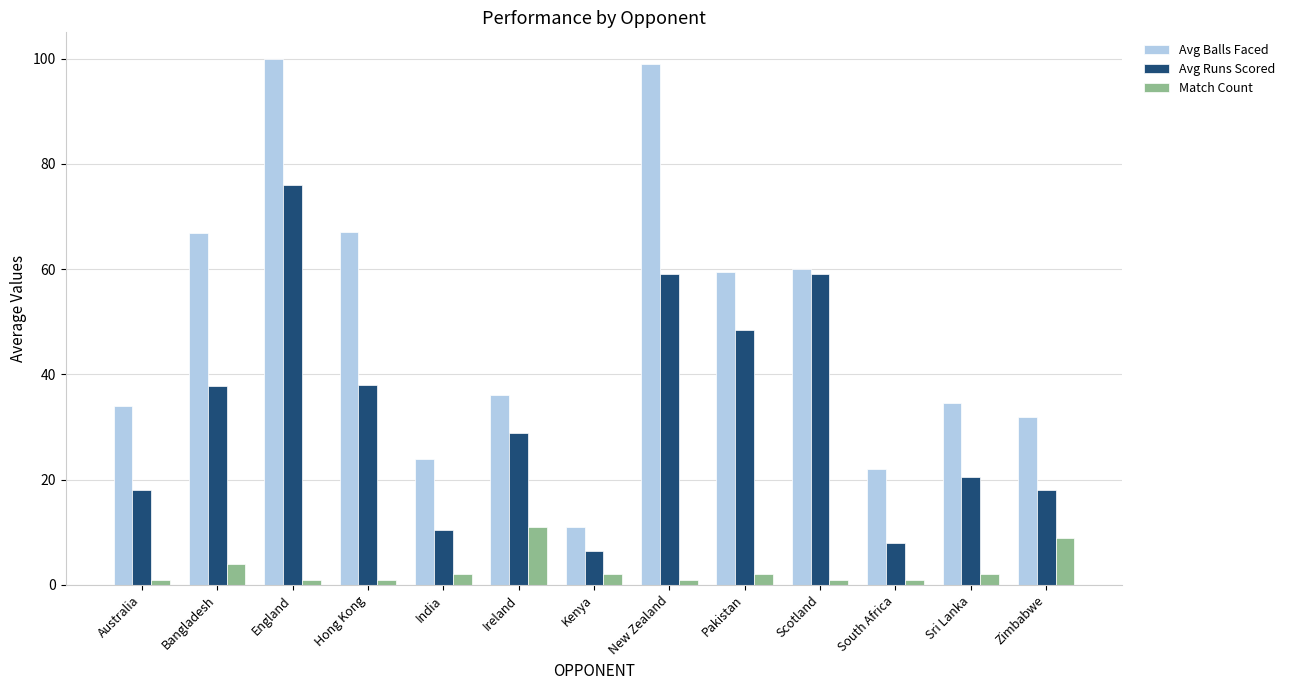

True or false: Avg Runs Scored has a value of 24.7 at Scotland.

False